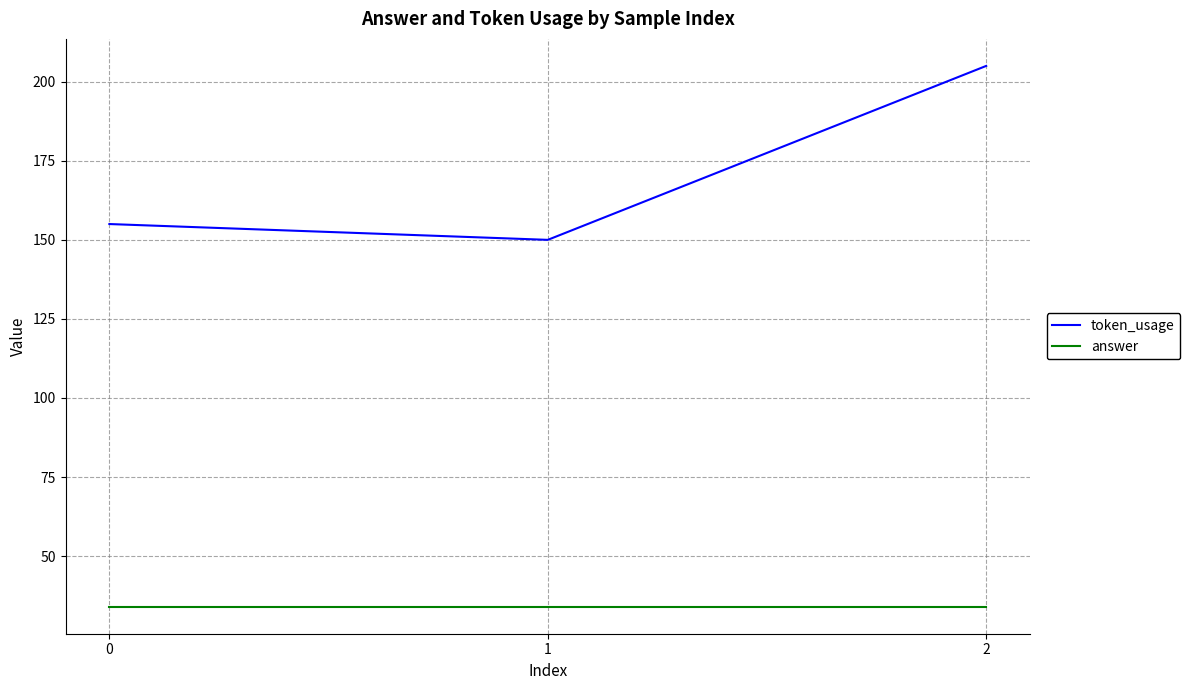

List the series in order of their overall mean, lowest first.

answer, token_usage